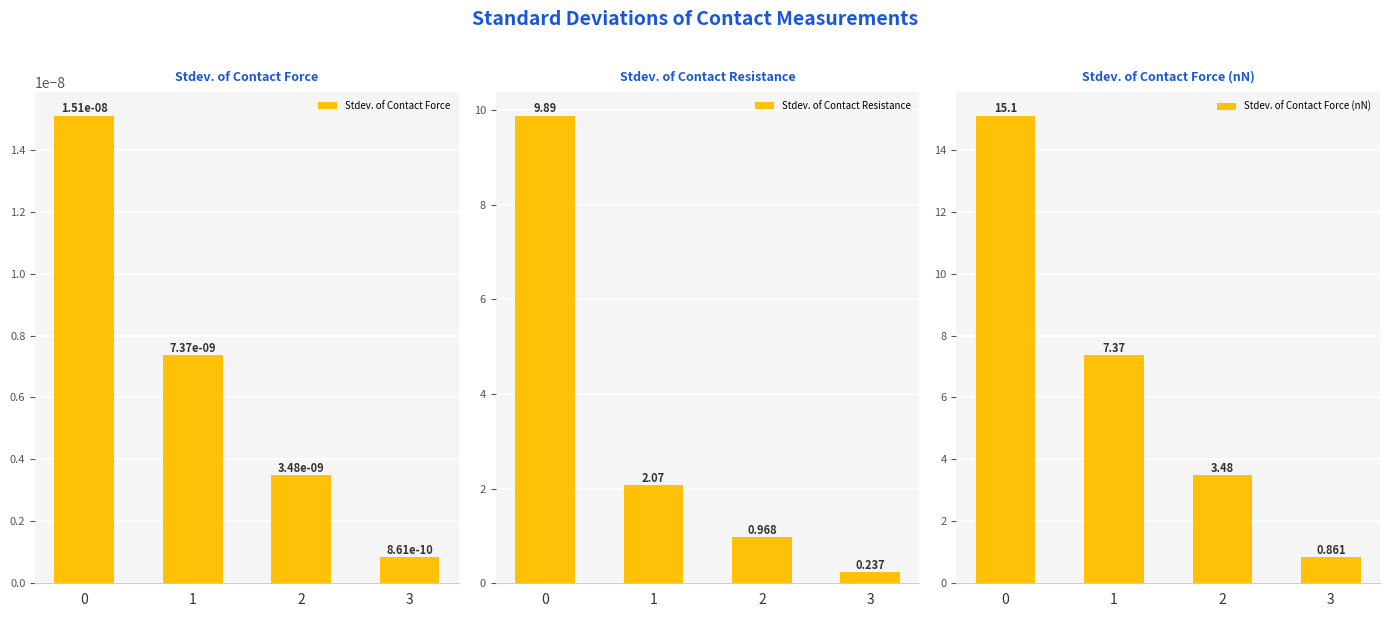

How many values in the Stdev. of Contact Resistance series exceed 2?

2